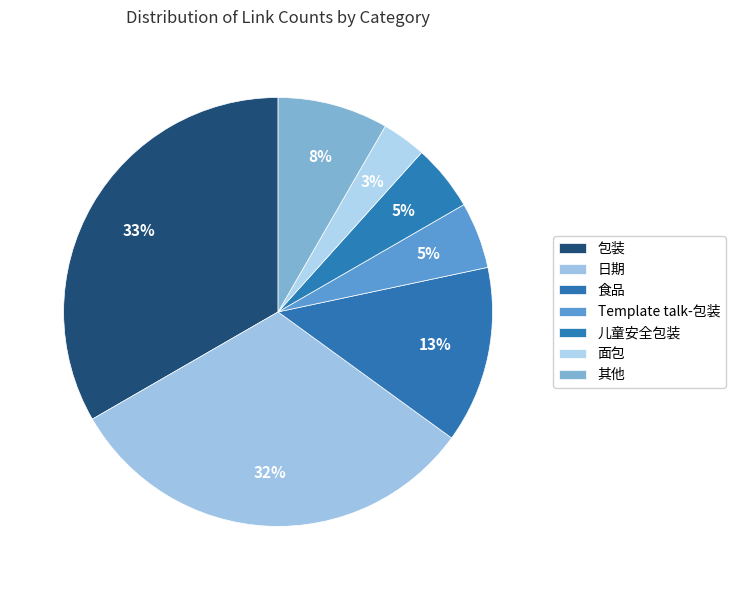

How many segments does this pie chart have?

7